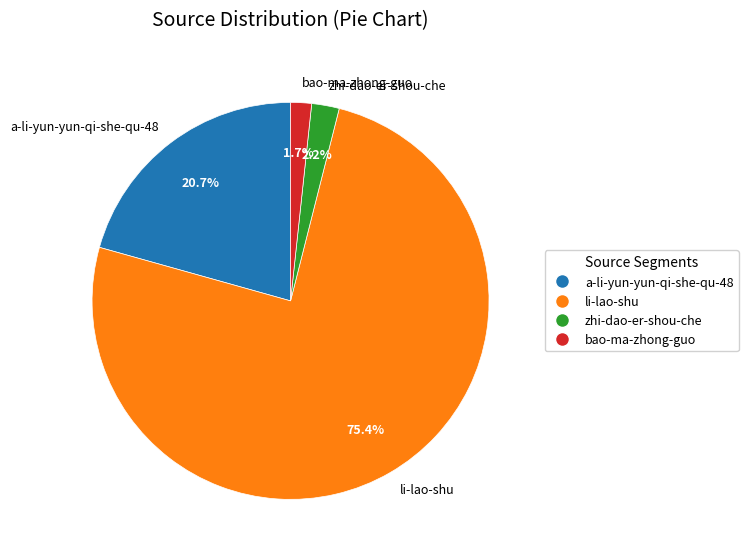

To the nearest percent, what percentage of the pie is zhi-dao-er-shou-che?

2%